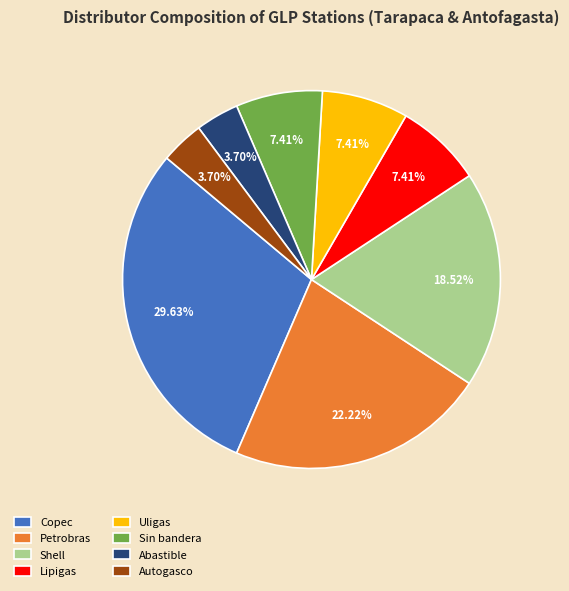

What is the largest slice in the pie chart?

Copec